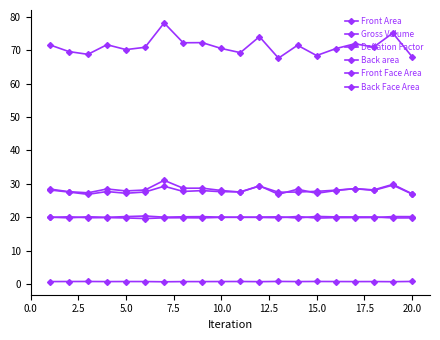

How many lines are shown in the chart?

6